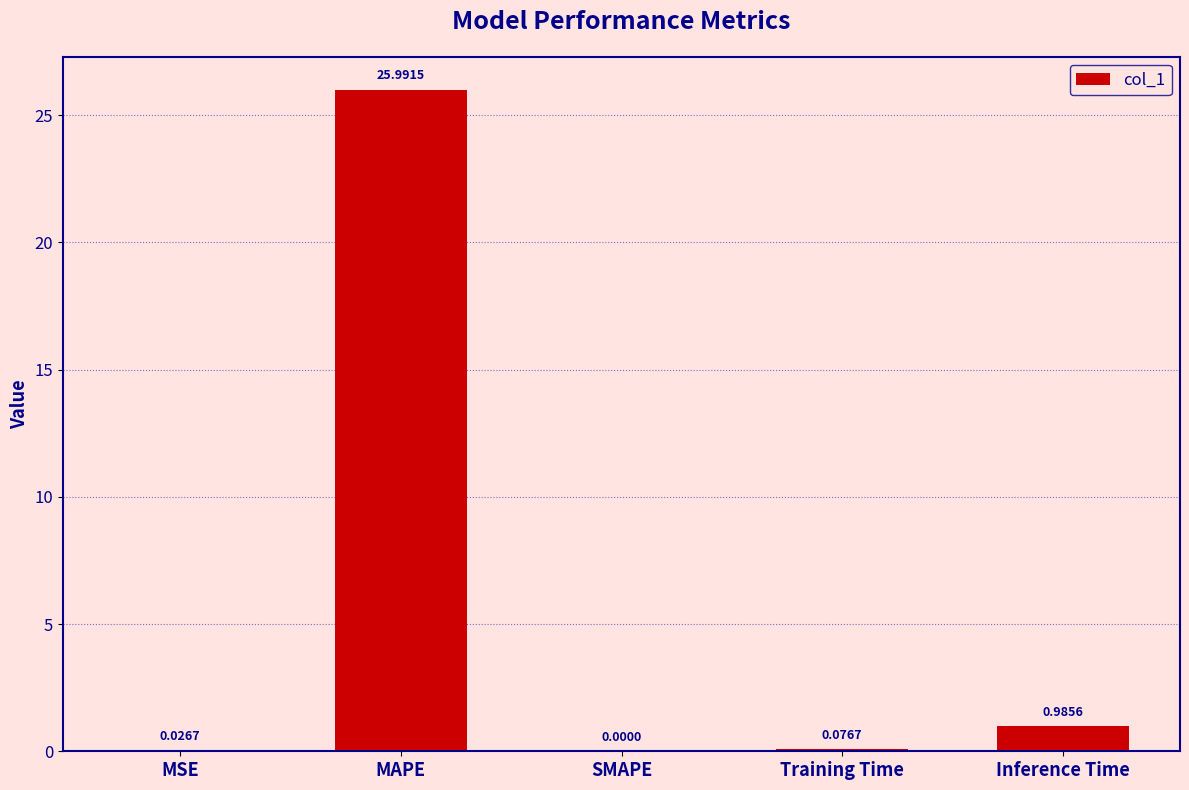

How many positive values are there?

4